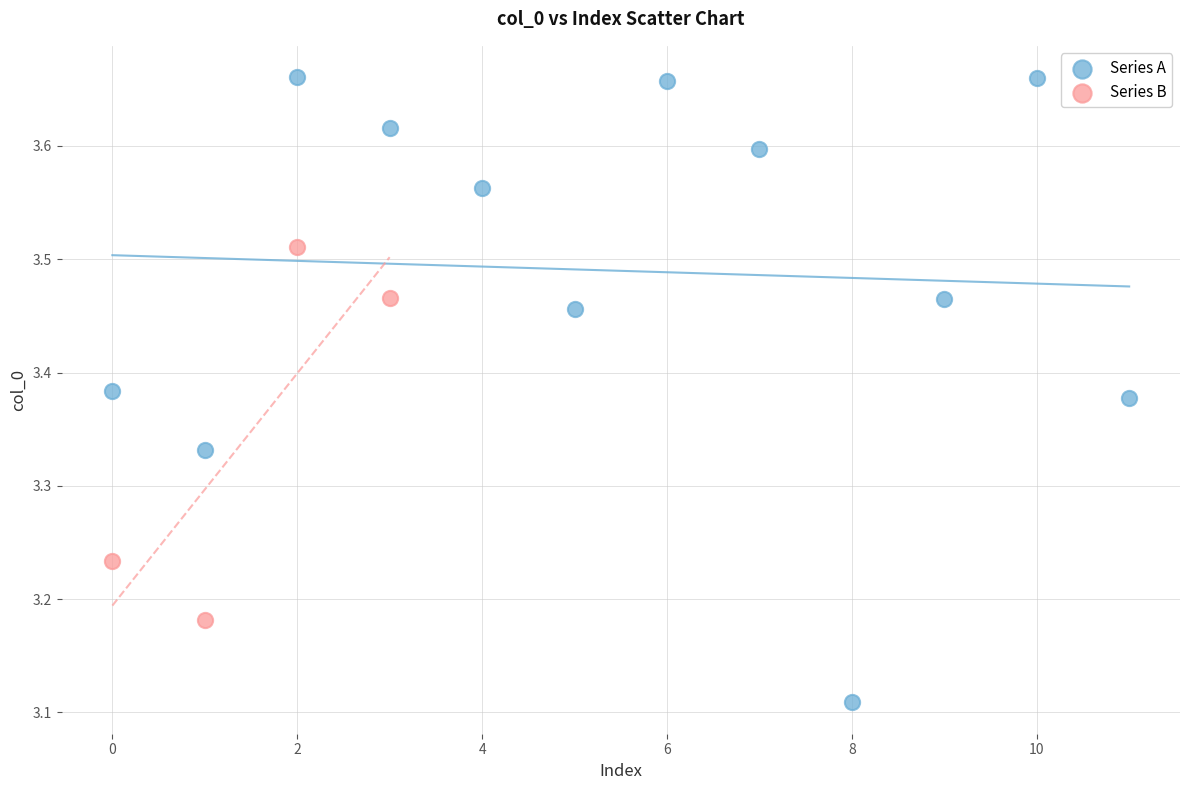

Which series has the widest spread of Y values?

Series A